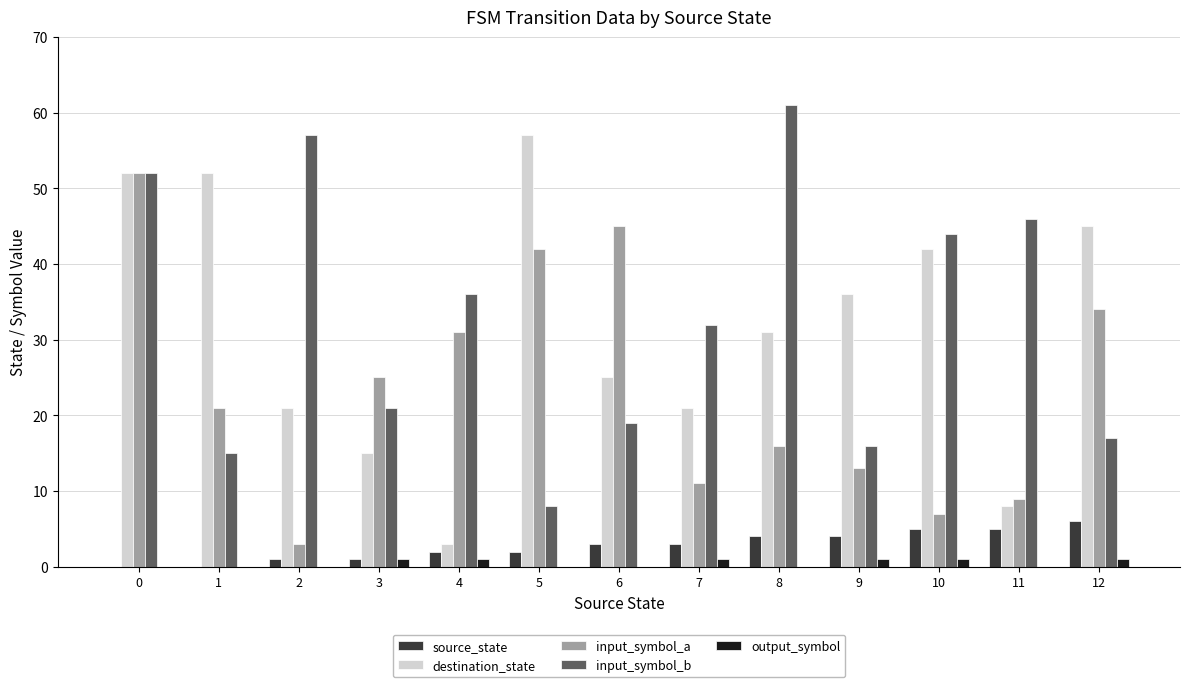

Is the value of output_symbol at 12 greater than the value of source_state at 8?

No